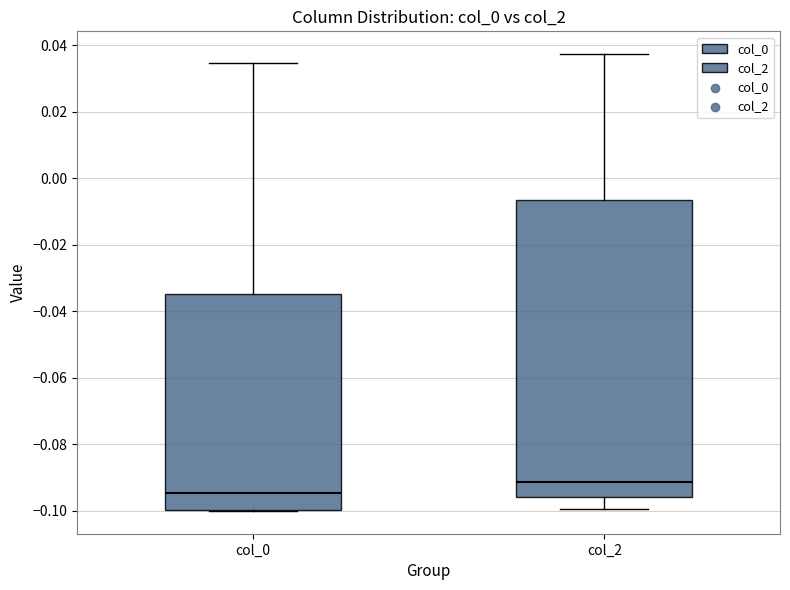

Reading left to right, read every box against the y-axis: the position of its median line, the range the box covers, and the ends of its whiskers. The values are not printed on the chart, so give them approximately, as read against the axis.

col_0: median -0.094, box -0.100 to -0.034, whiskers -0.100 to 0.034
col_2: median -0.092, box -0.096 to -0.006, whiskers -0.100 to 0.038